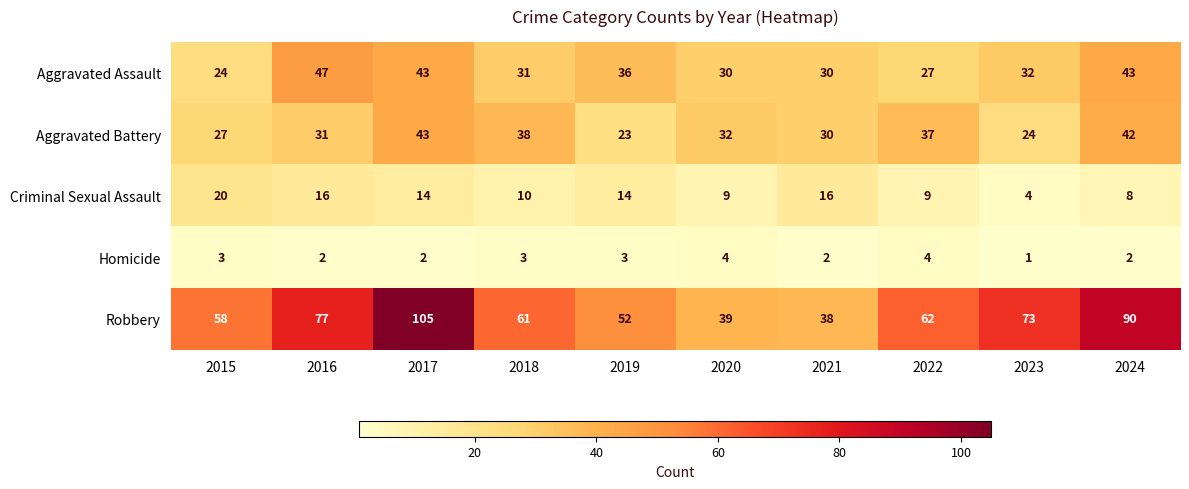

At which category is the sum across all series the highest?

2017